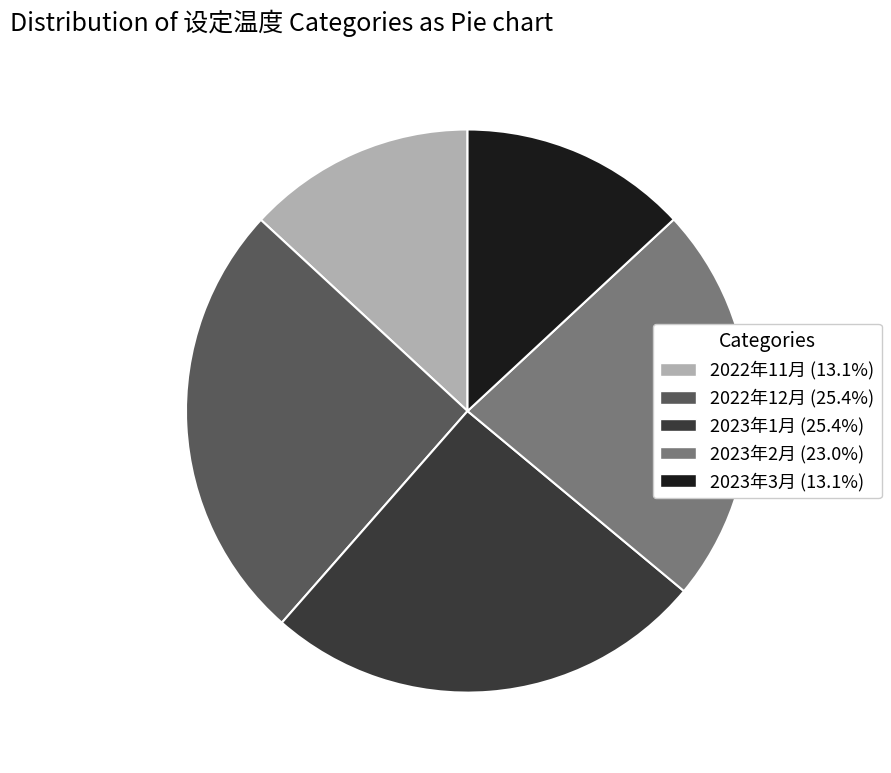

Is there any slice that represents more than half of the pie?

No